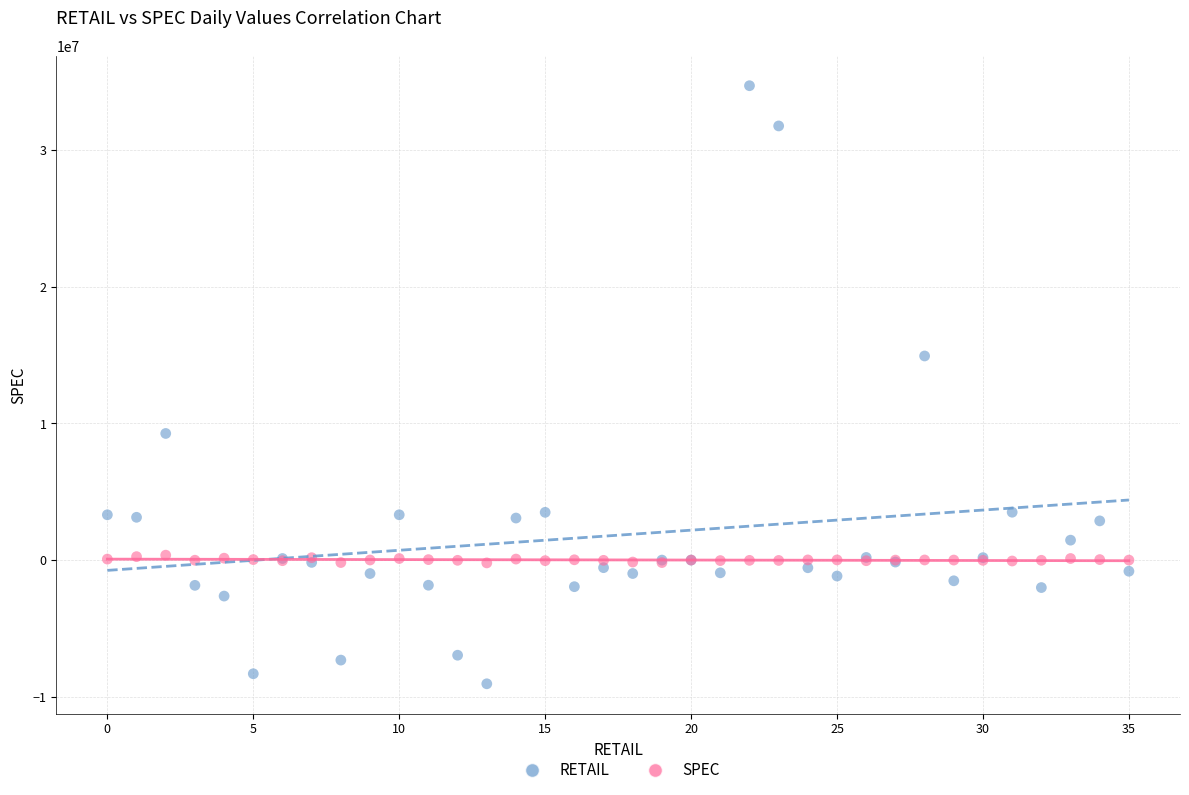

What are all the series names shown in the legend?

RETAIL, SPEC